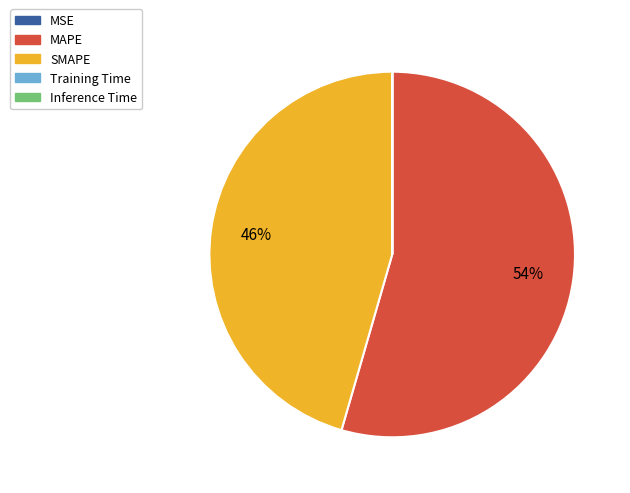

Is there a majority slice in this chart?

Yes